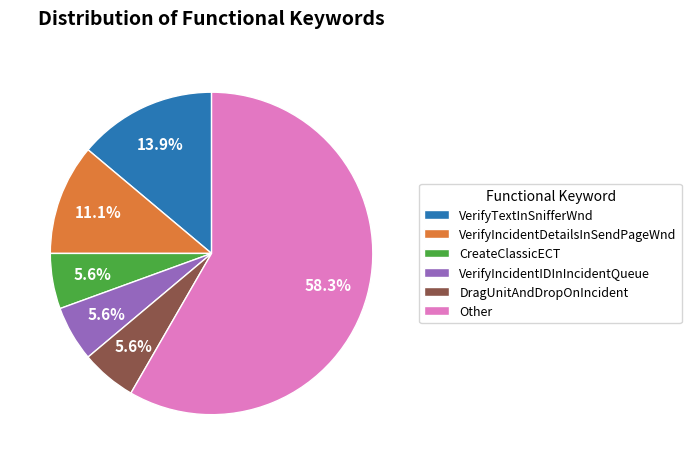

How many slices are in this pie chart?

6